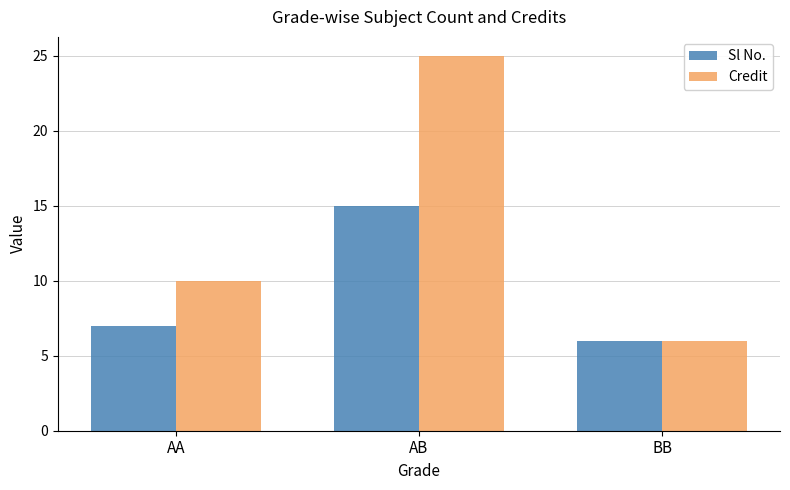

What is the smallest value displayed?

6